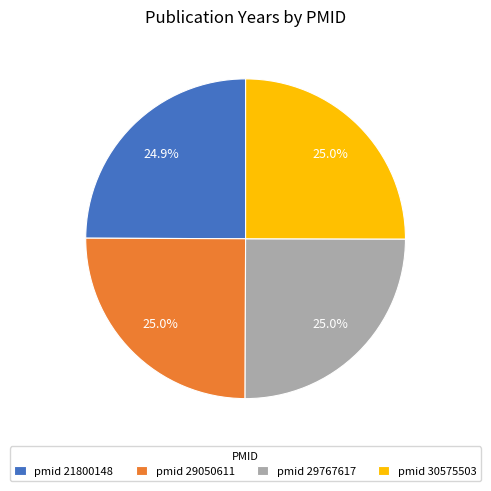

What percentage is NOT represented by pmid 29050611?

75.0%